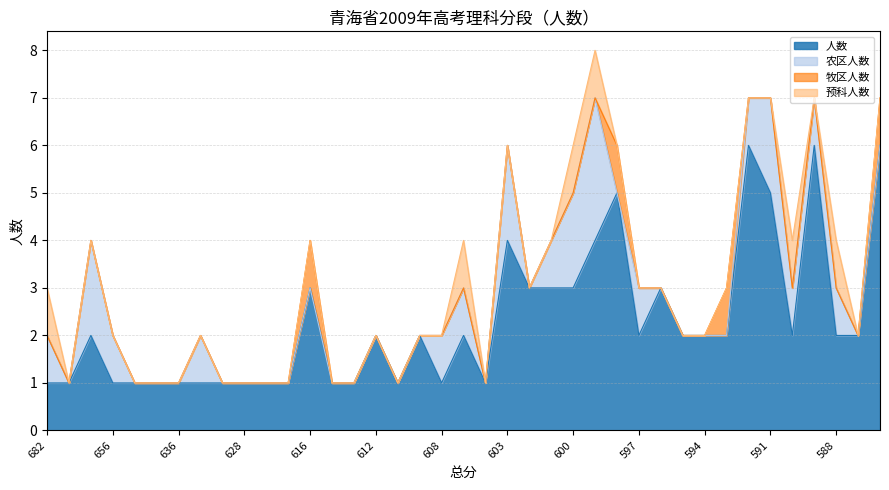

Which series has the largest total across all categories?

人数